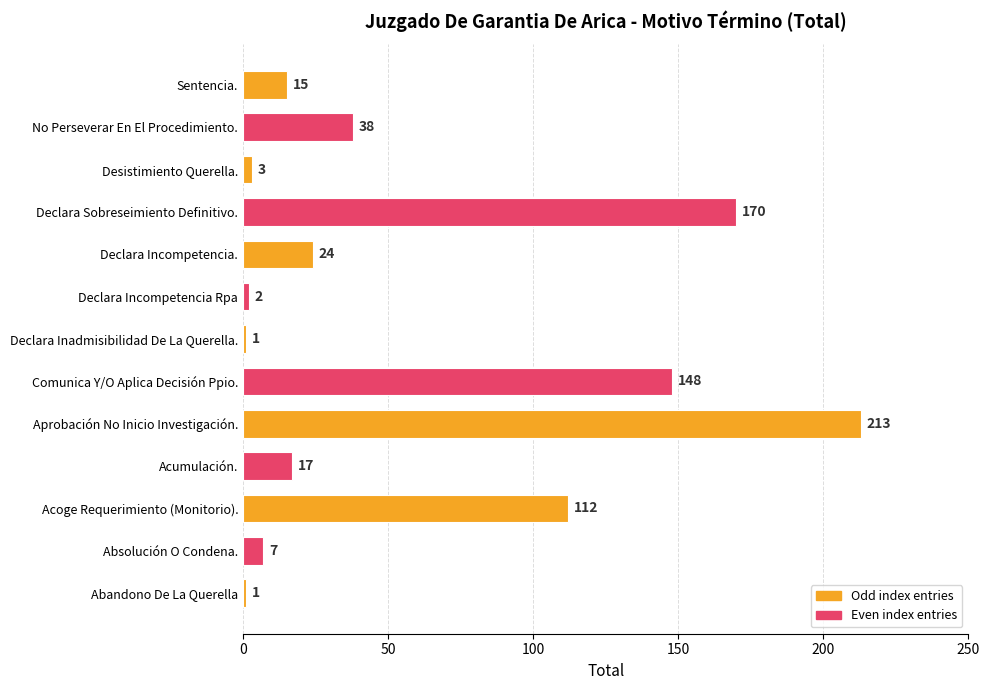

Reading bottom to top, what are all the values shown in this chart?

1	7	112	17	213	148	1	2	24	170	3	38	15